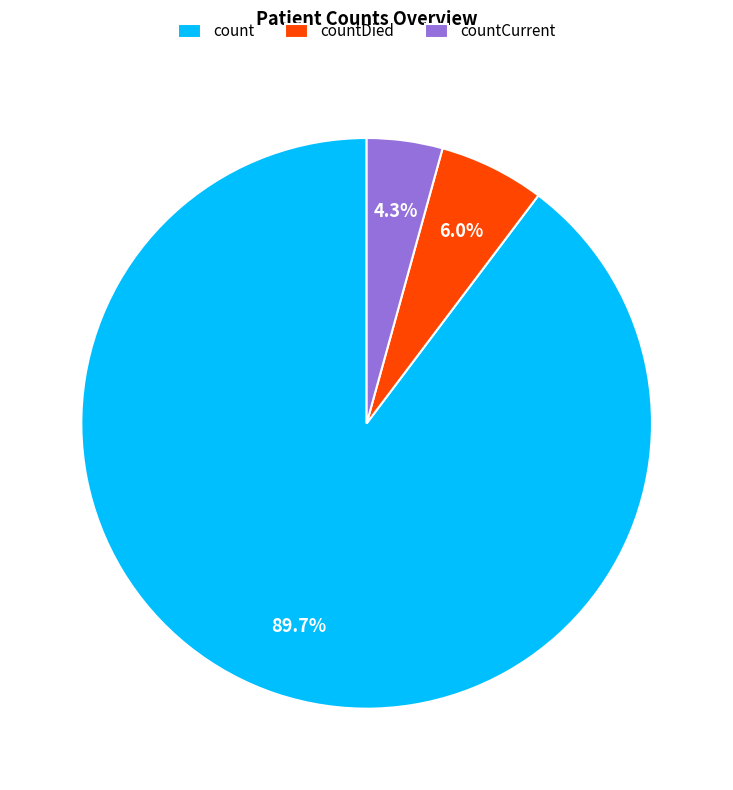

The count slice represents 90% of the pie. True or false?

True